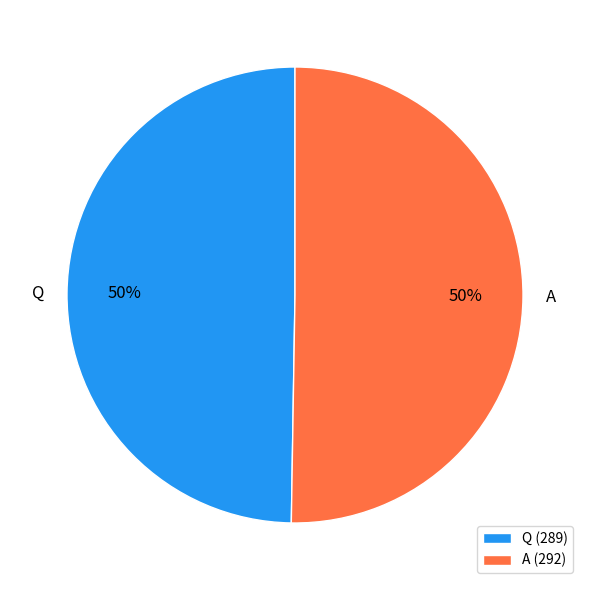

Count the number of slices in the pie.

2